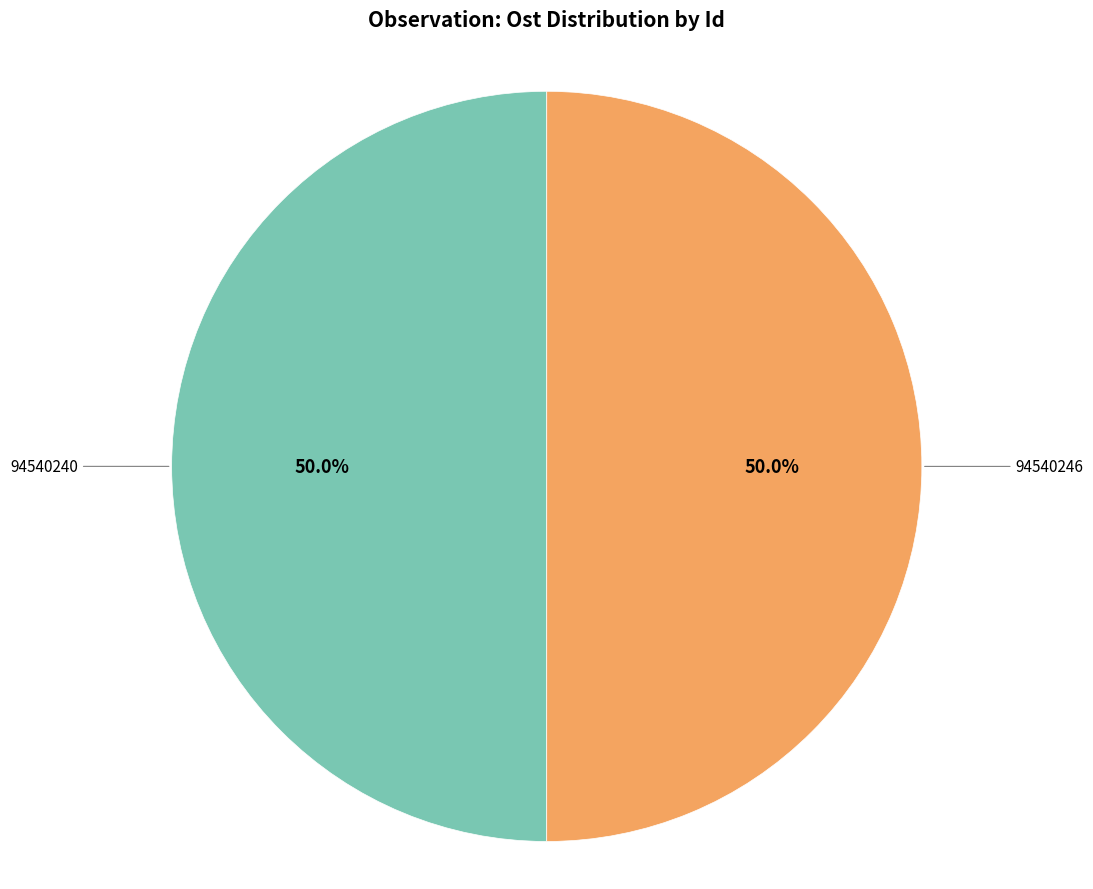

How many slices are in this pie chart?

2